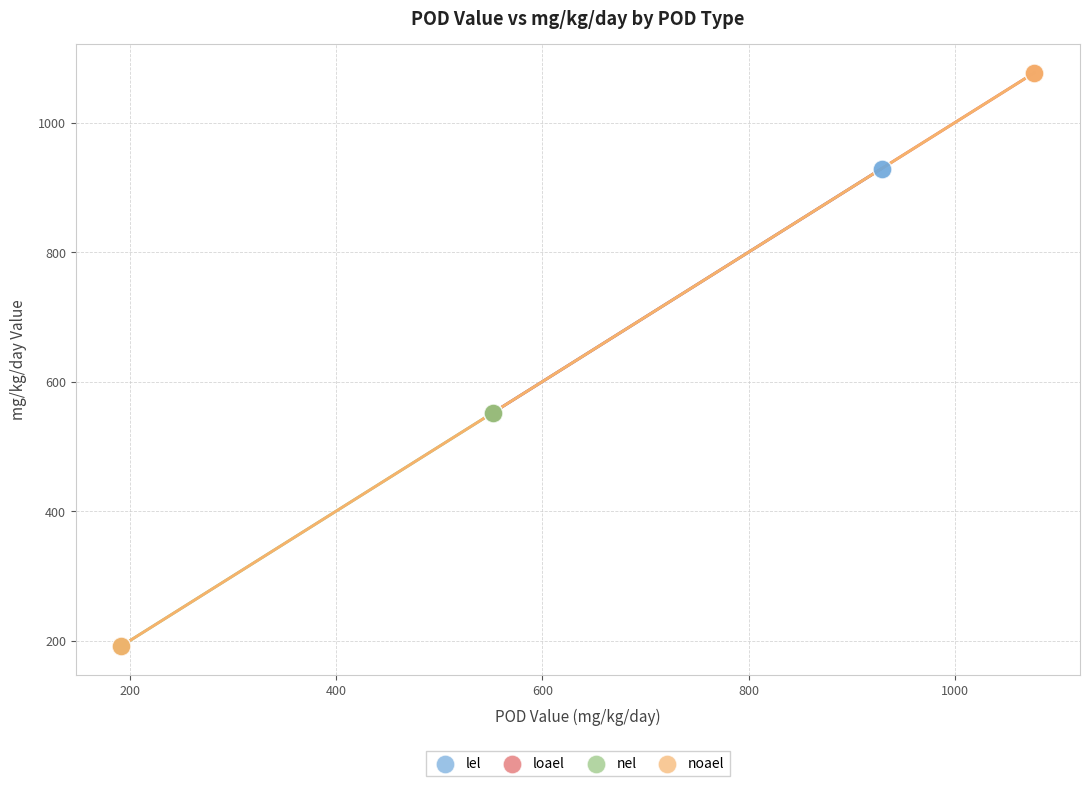

Which series has the widest spread of Y values?

noael